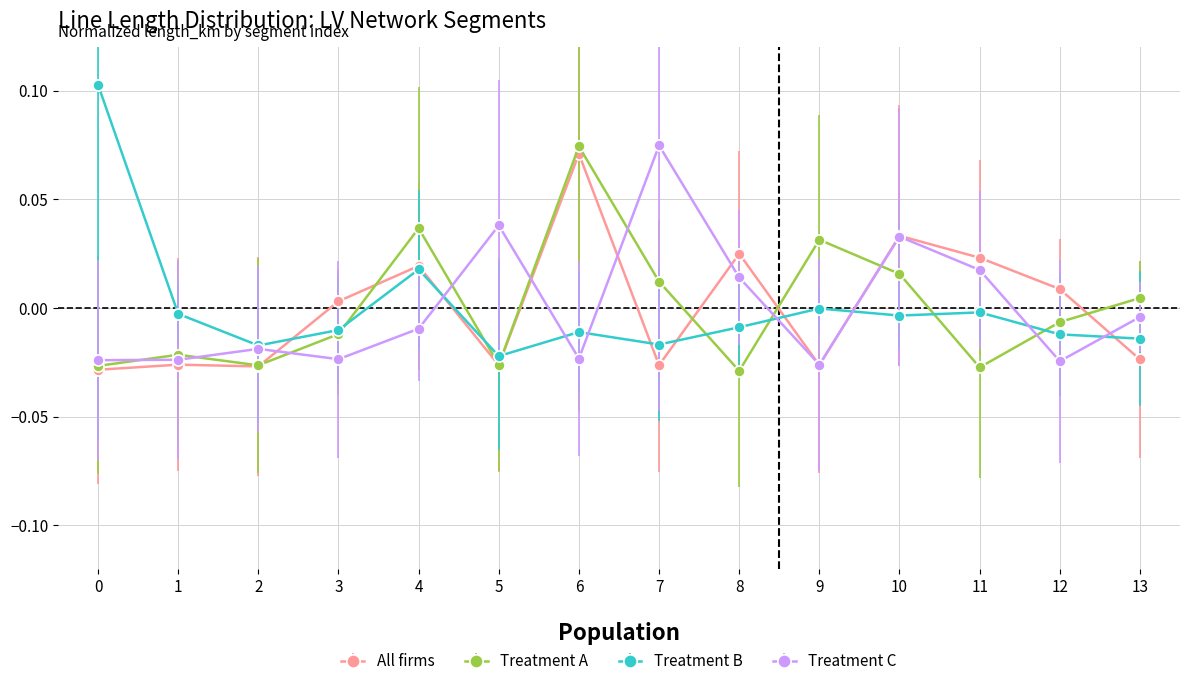

Which category has the lowest value in the Treatment B series?

5